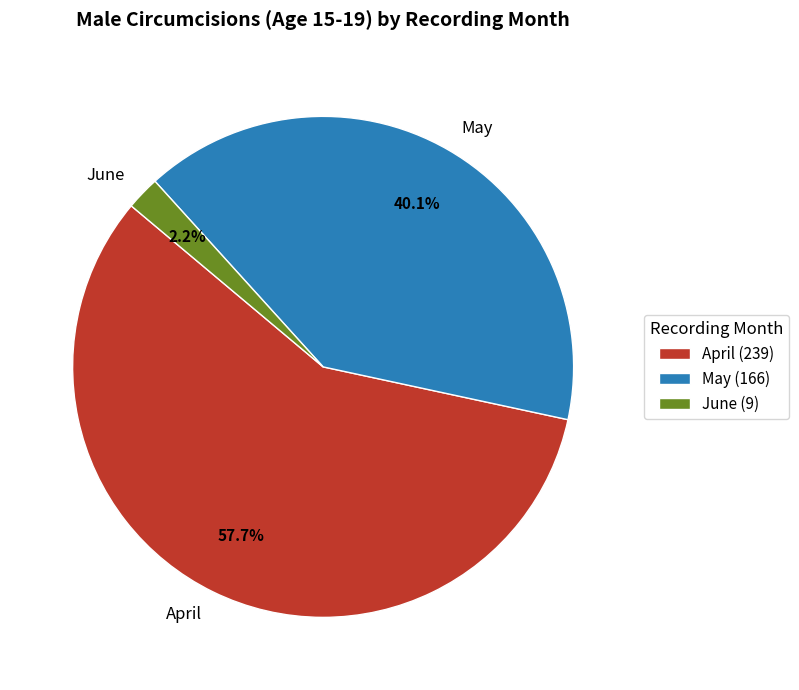

Is the sum of April and June greater than half?

Yes